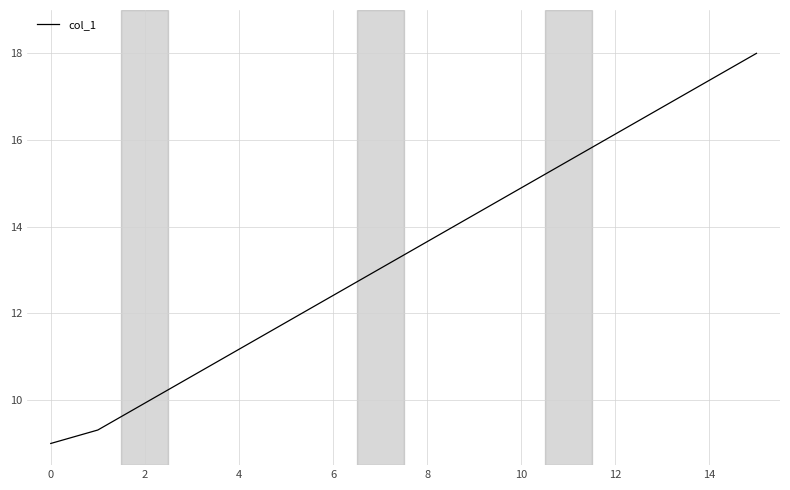

What is the difference between the maximum and minimum values?

9.0